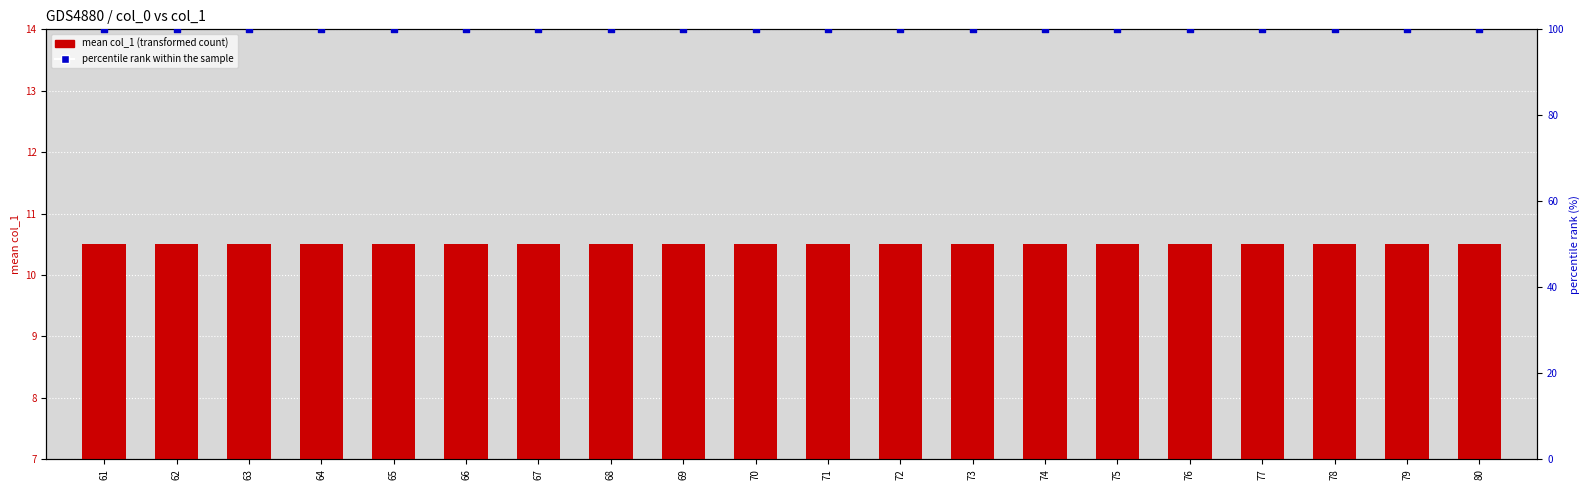

At which category is the sum across all series the highest?

61